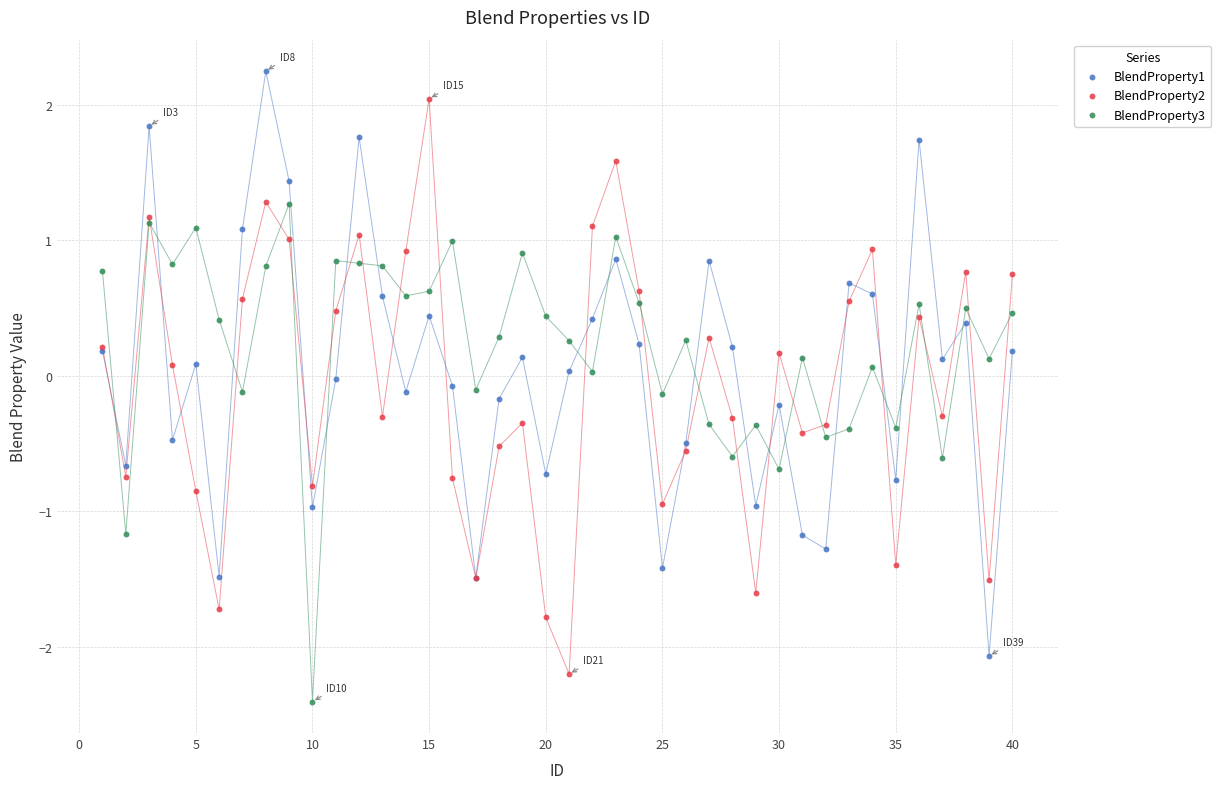

Which series reaches the minimum Y coordinate?

BlendProperty3